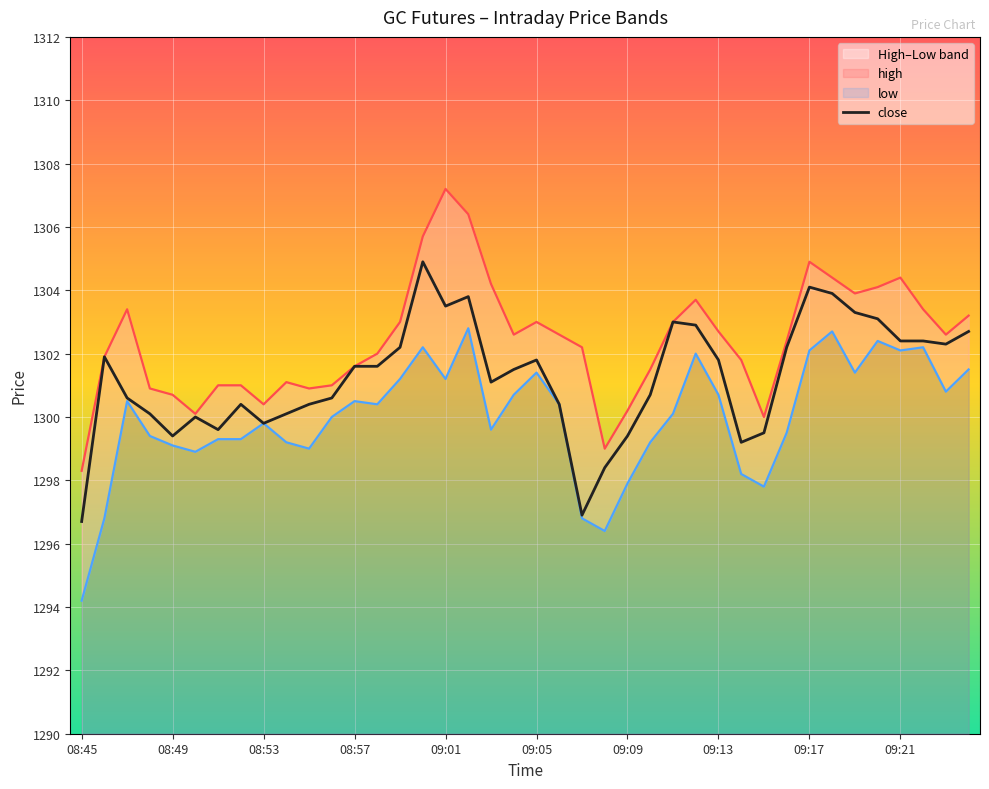

How many interior local valleys does the low series have?

10